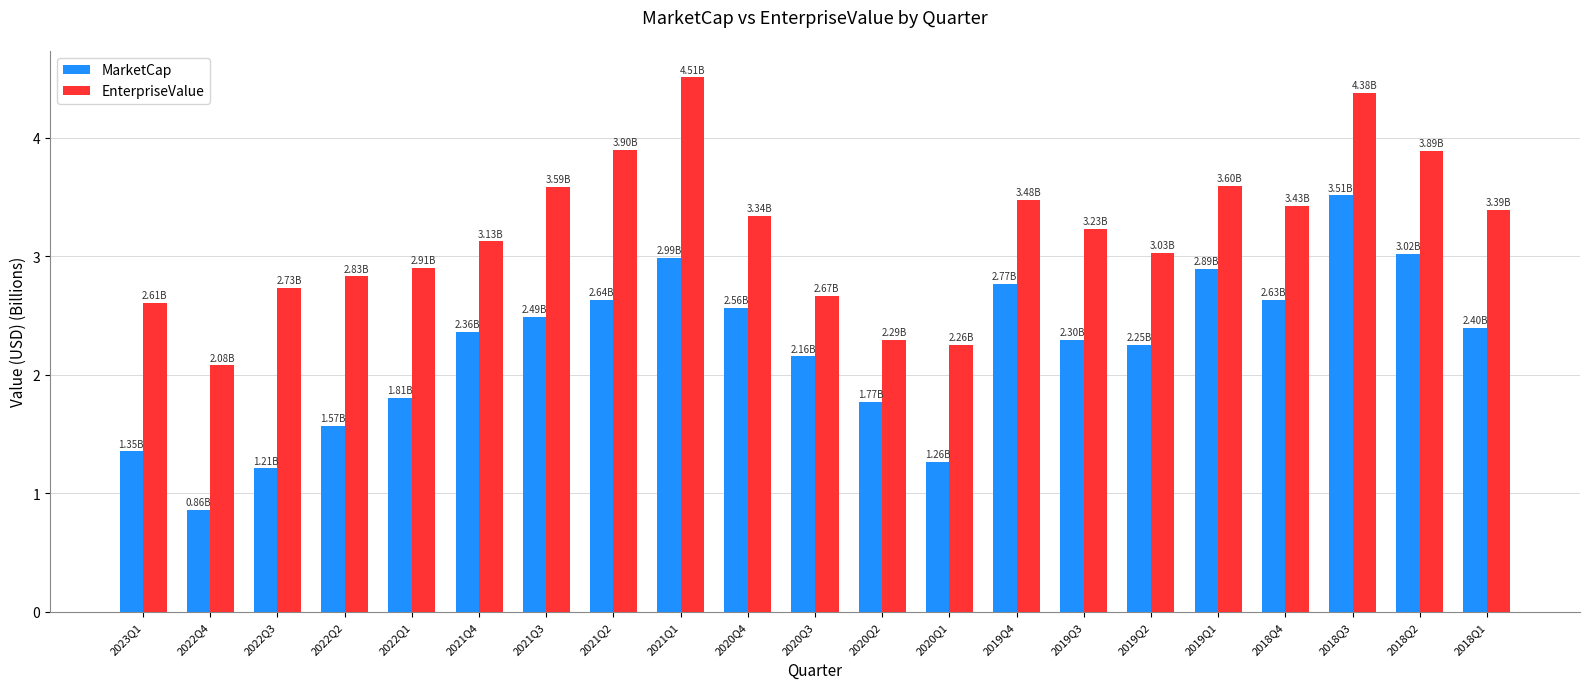

What is the highest value of the MarketCap series?

3.5